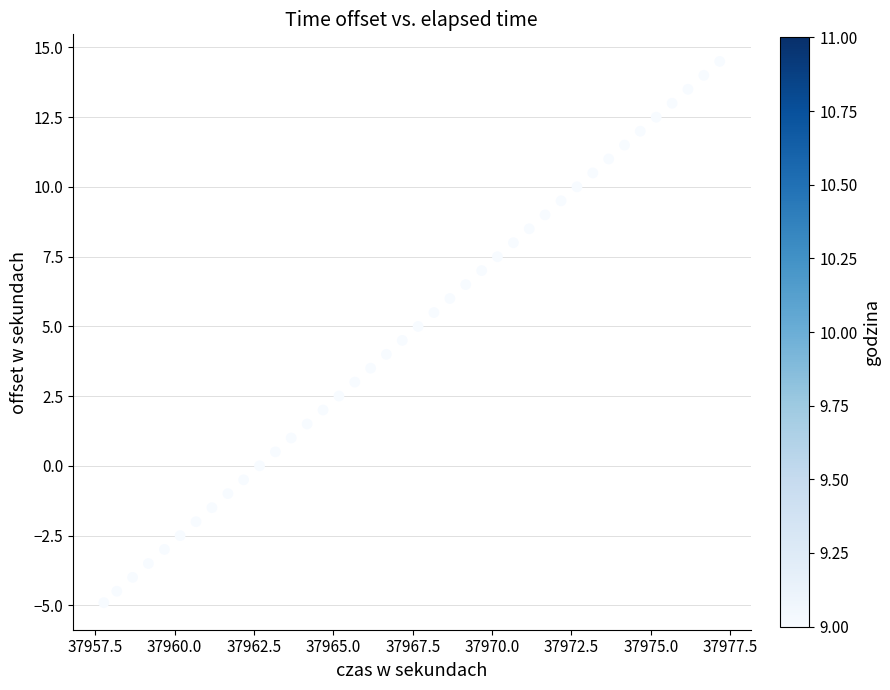

What is the range of Y values (max minus min)?

19.4